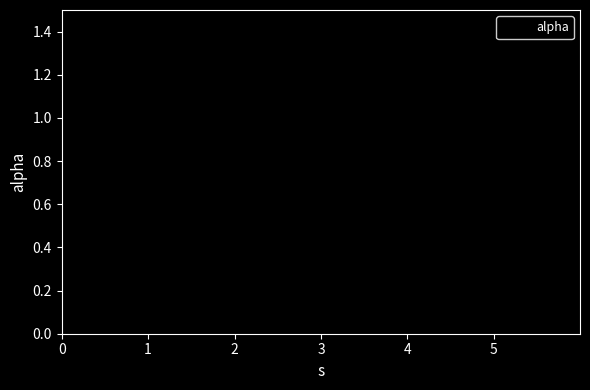

What is the sum of all values?

4.6